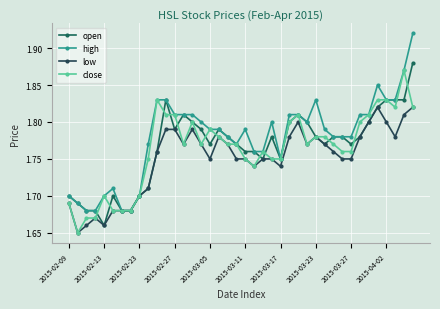

True or false: high and open intersect in this chart.

False